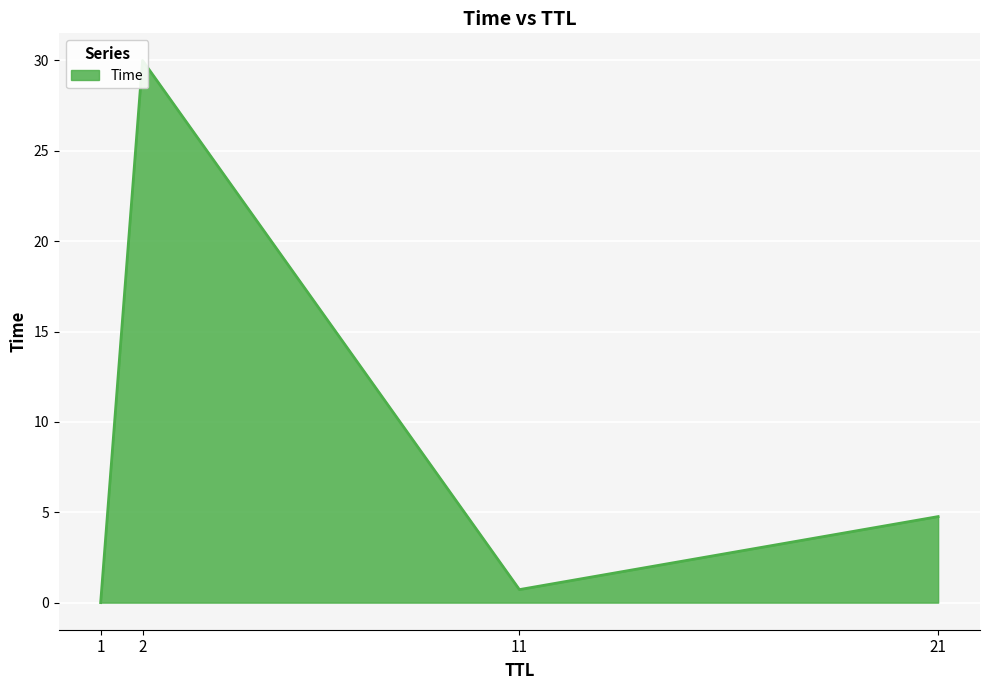

What is the sum of all values?

35.5